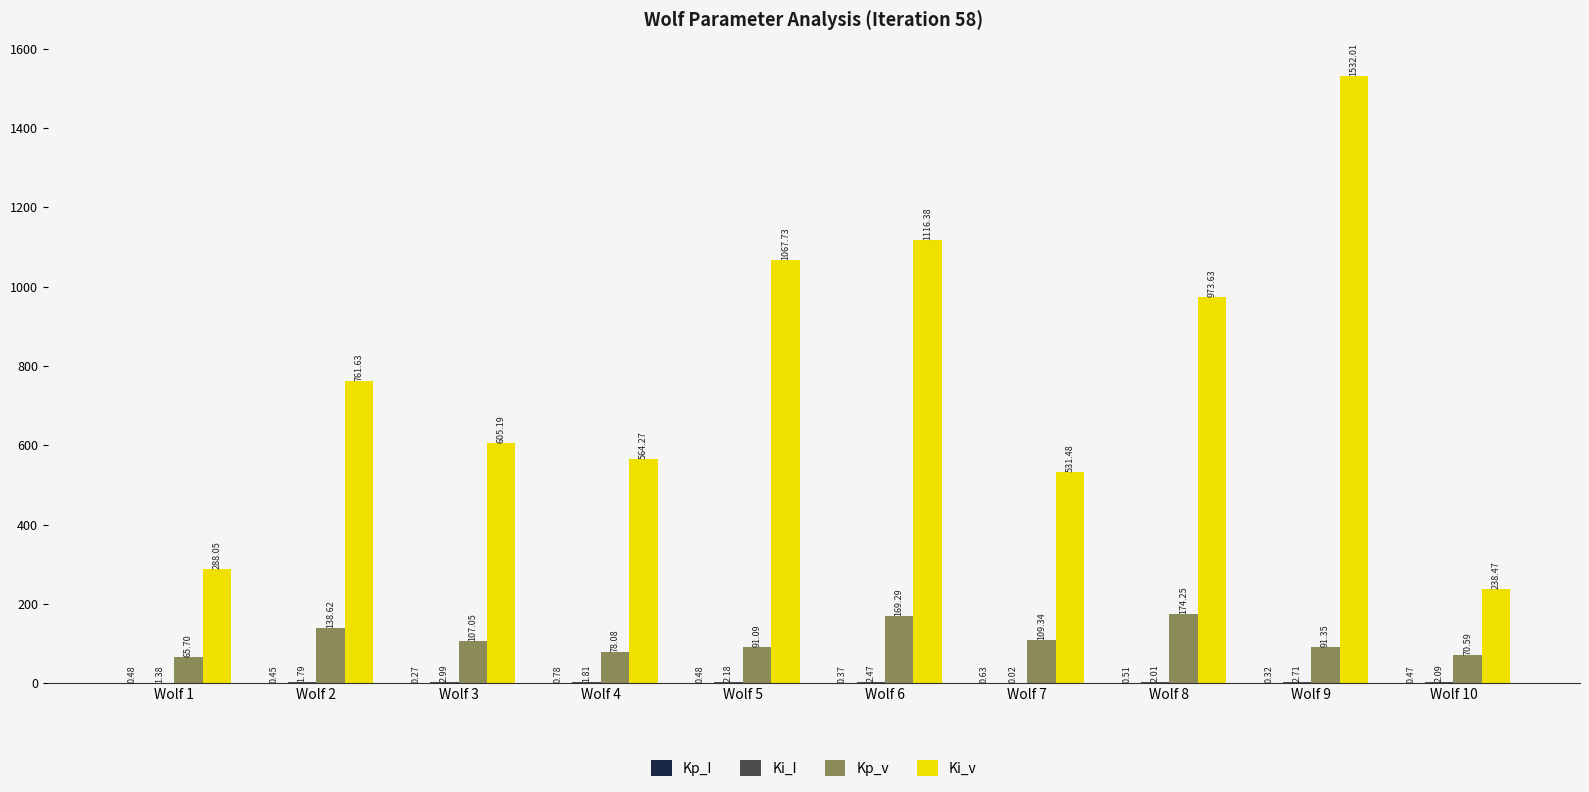

What is the sum of the Ki_v values at Wolf 9 and Wolf 1?

1820.1